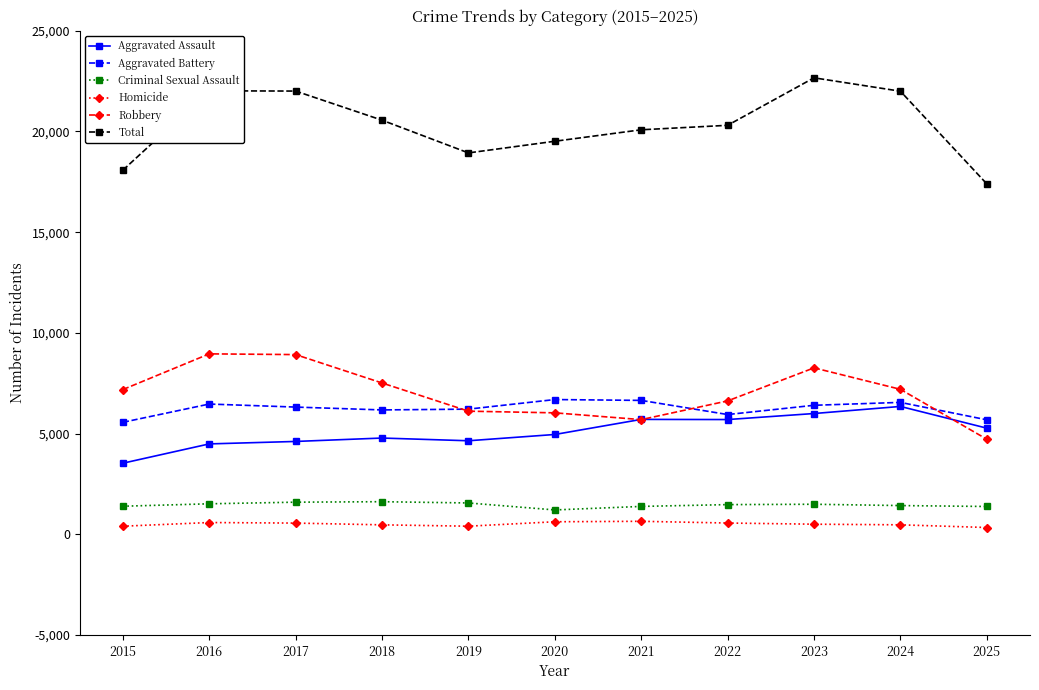

Read the Criminal Sexual Assault value at 2023, to the nearest 5.

1495